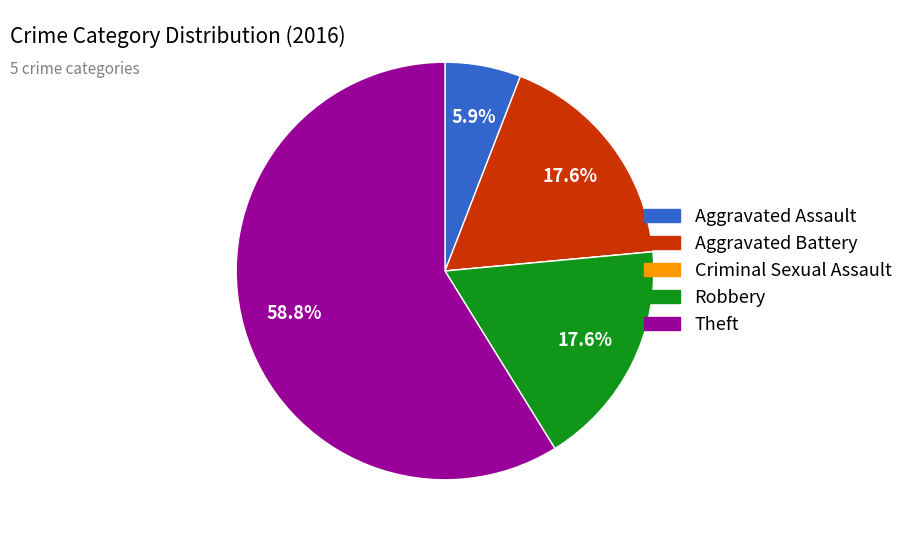

Combined, do Aggravated Battery and Theft account for over 50%?

Yes